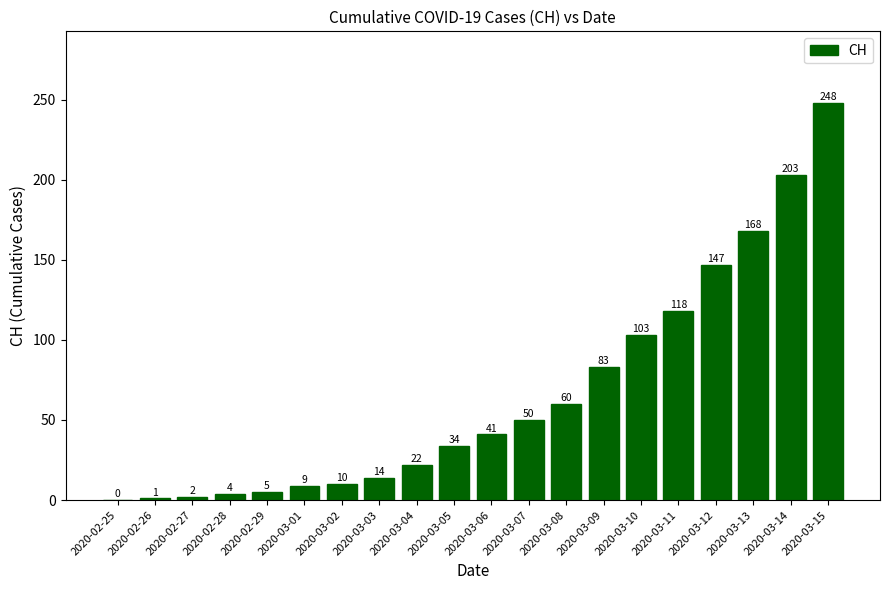

Does the chart contain stacked bars?

No